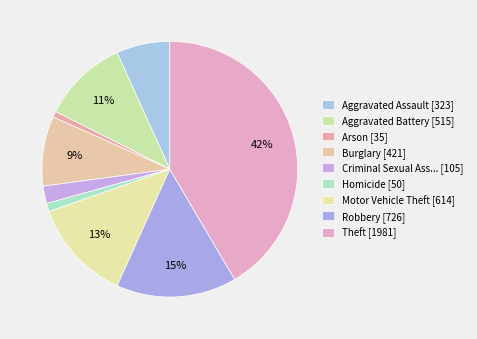

How many slices are in this pie chart?

9